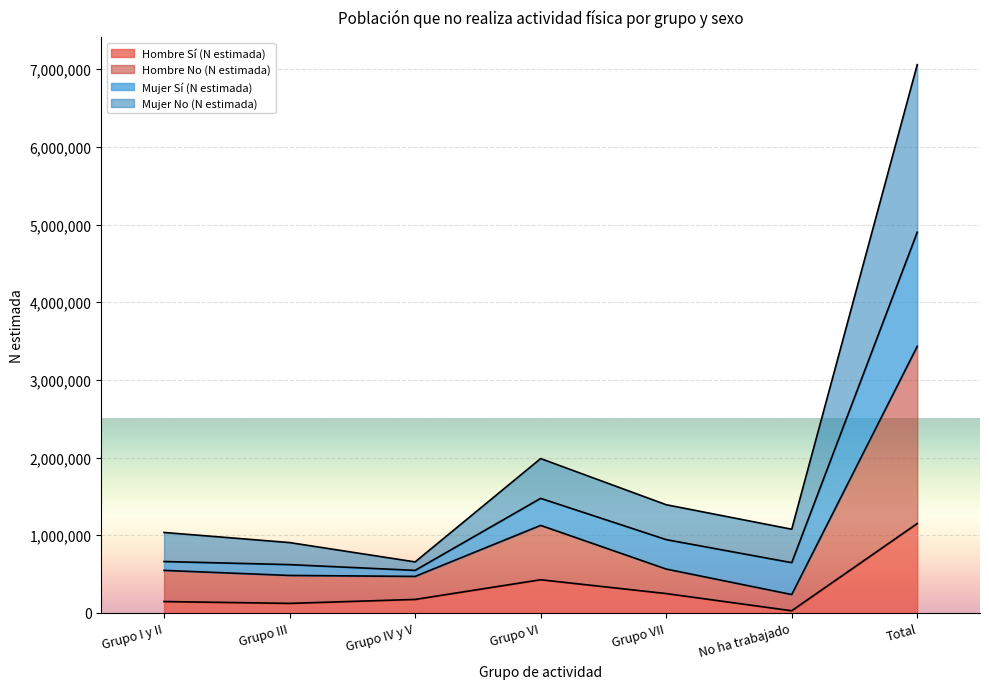

What is the difference between the maximum and second lowest values in the Hombre Sí (N estimada) series?

1028358